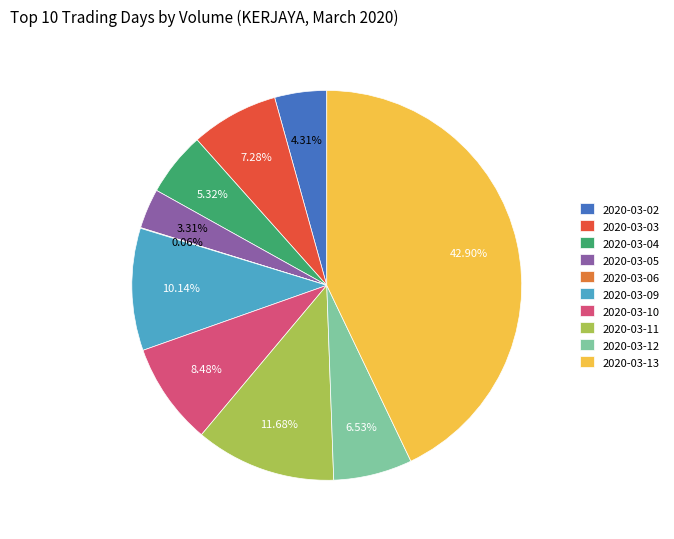

Which category has the biggest portion of the pie?

2020-03-13